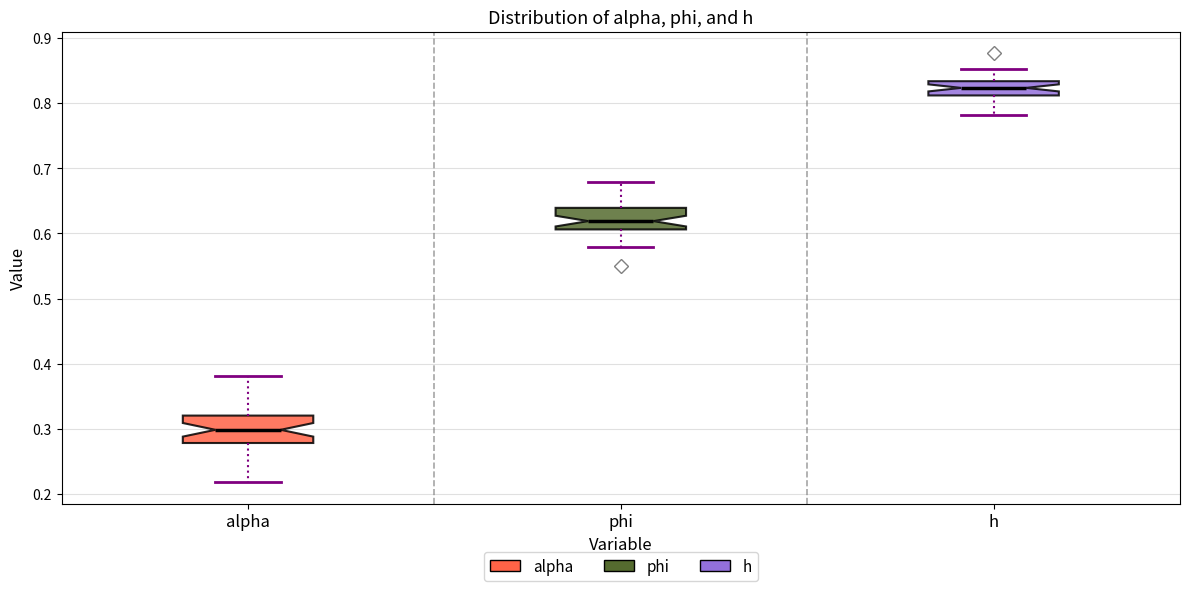

Which box's median line is the highest?

h